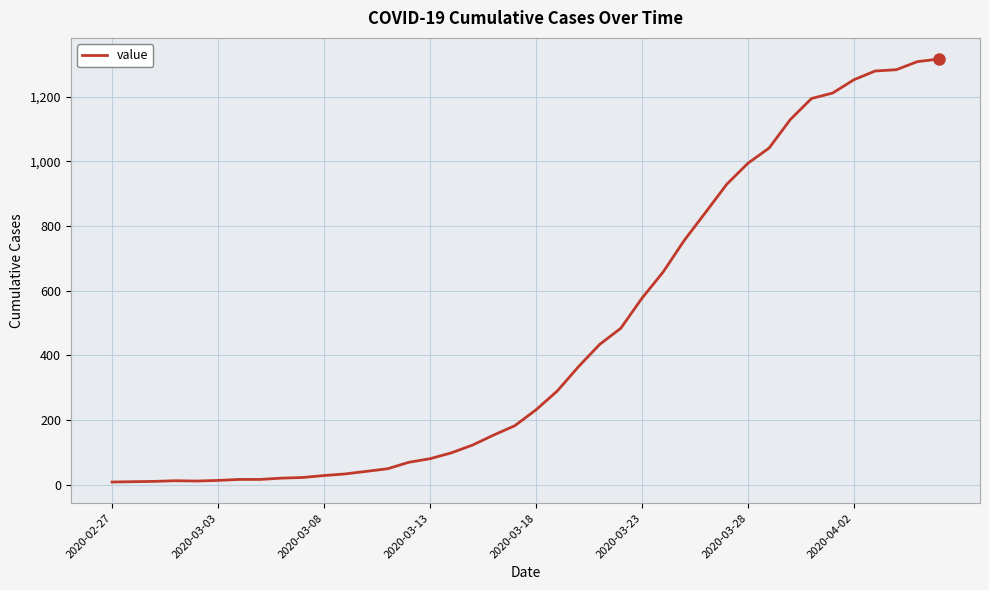

What is the maximum value shown in the chart?

1316